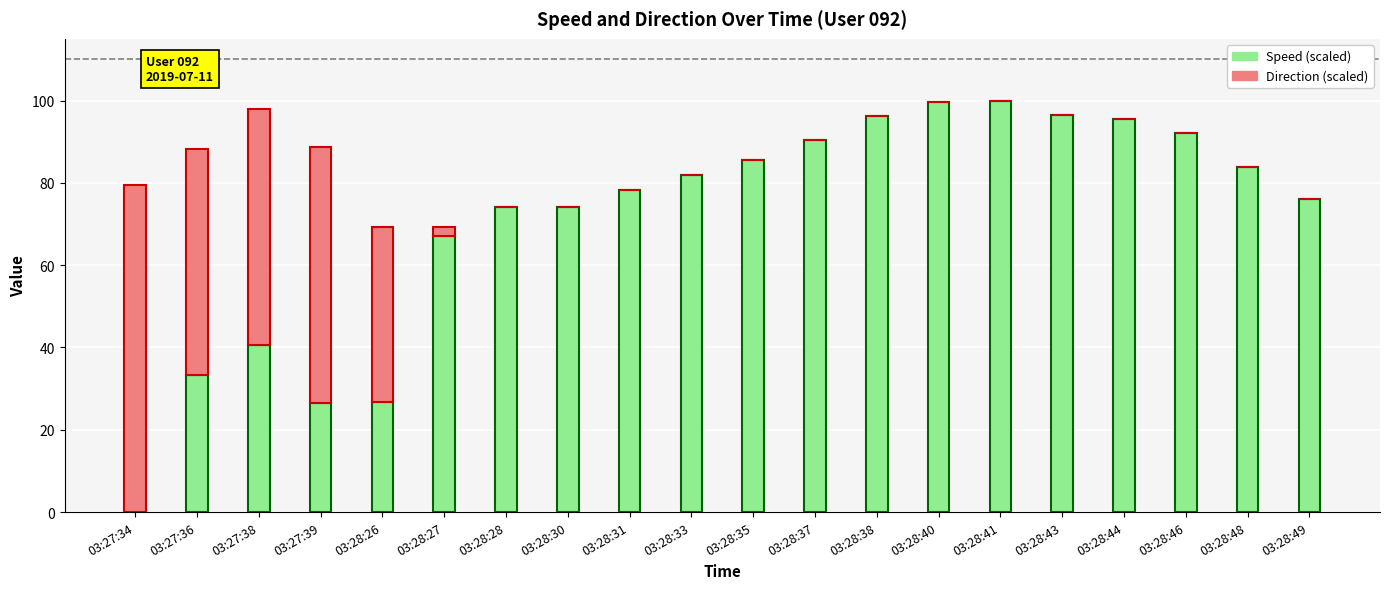

Are the bars grouped side by side (vs. stacked)?

No